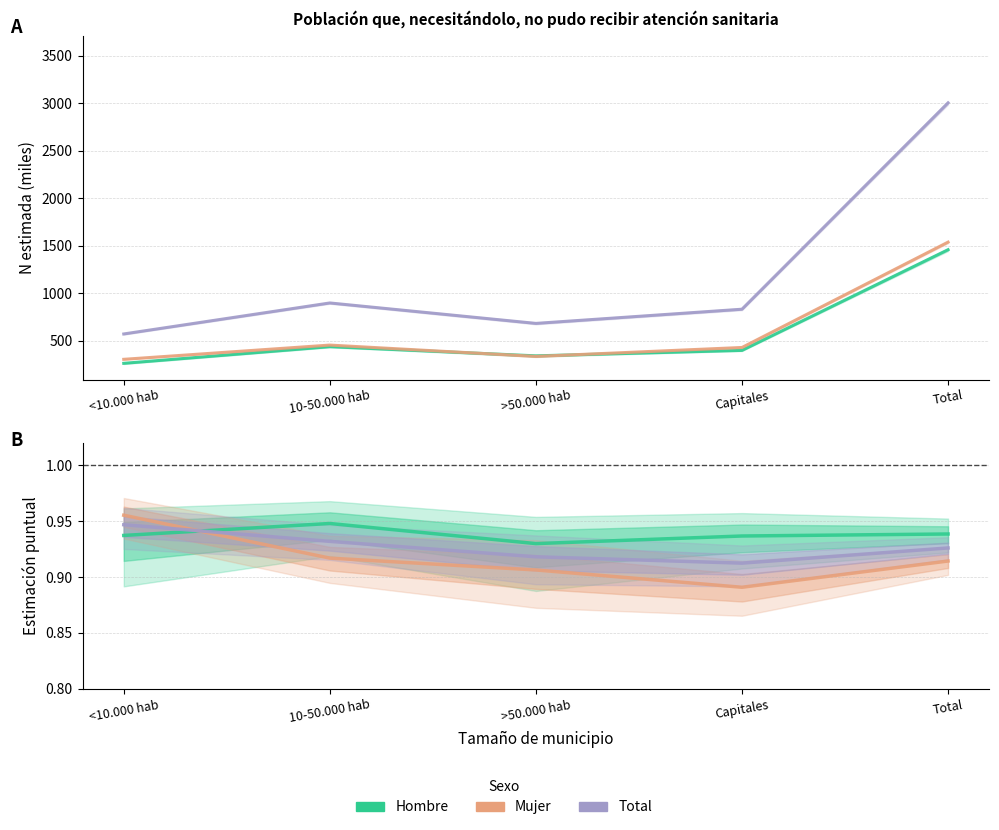

What is the sum of all Total - No ha necesitado values?

4.6